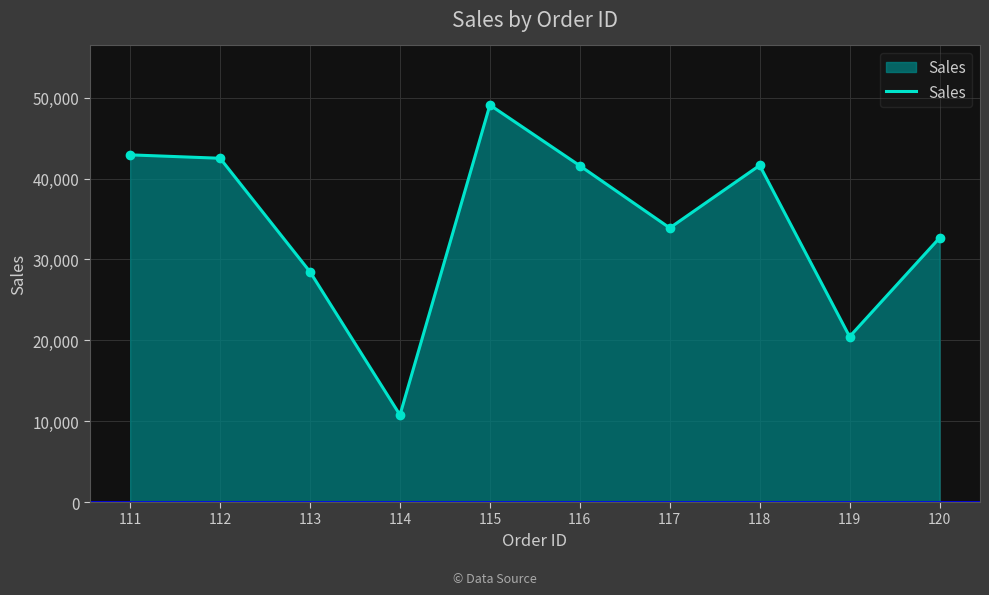

Where is the first local minimum?

114